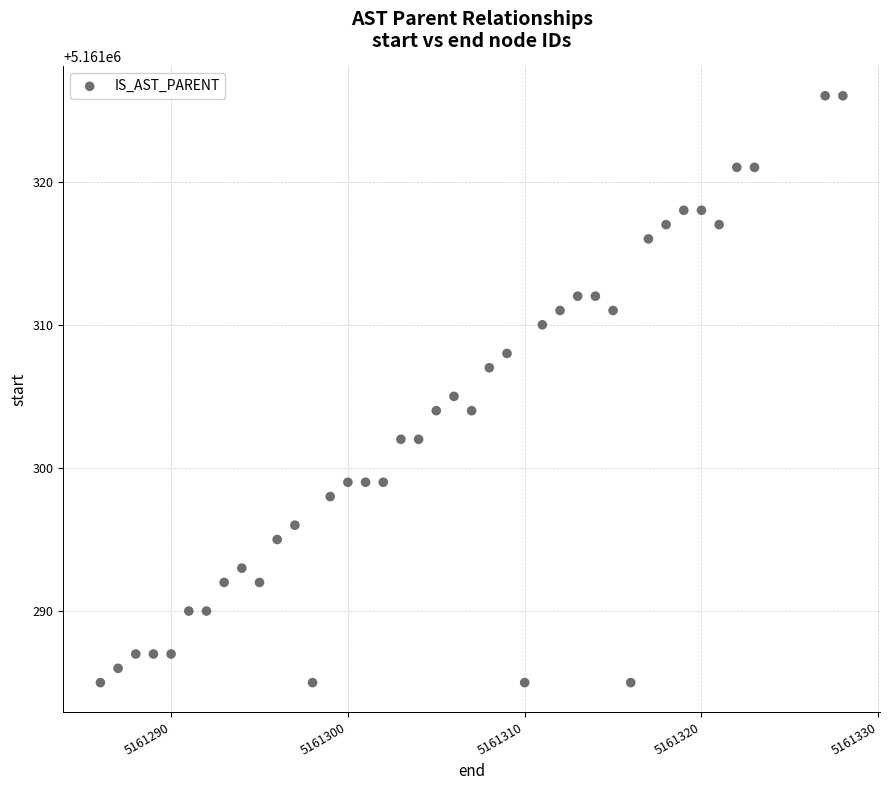

What is the range of Y values (max minus min)?

41